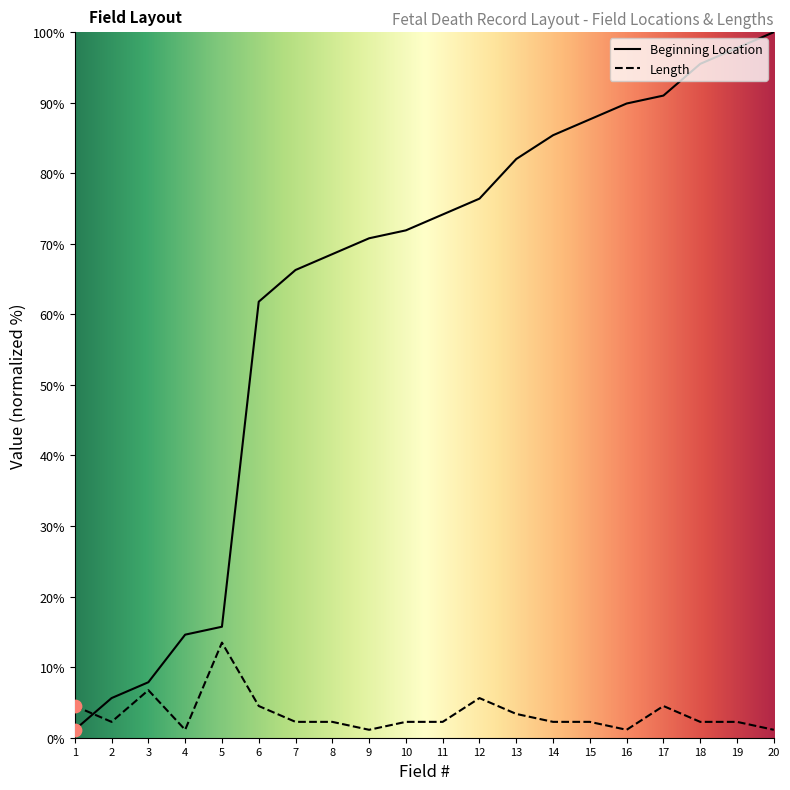

Which series has the largest Y range (max minus min)?

Beginning Location